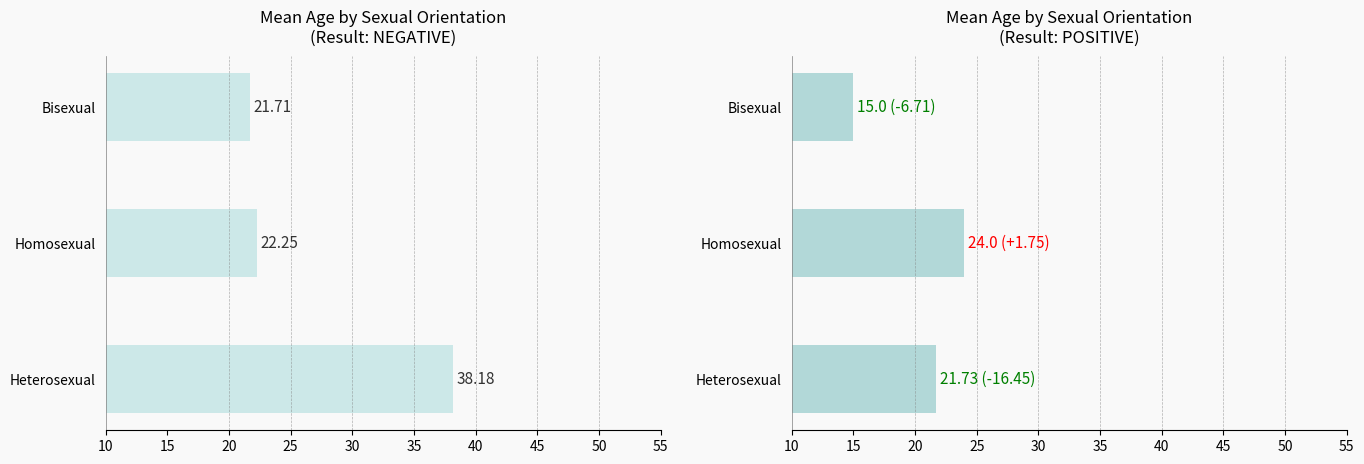

The Mean Age (POSITIVE) series shows 8.9 at Homosexual. True or false?

False